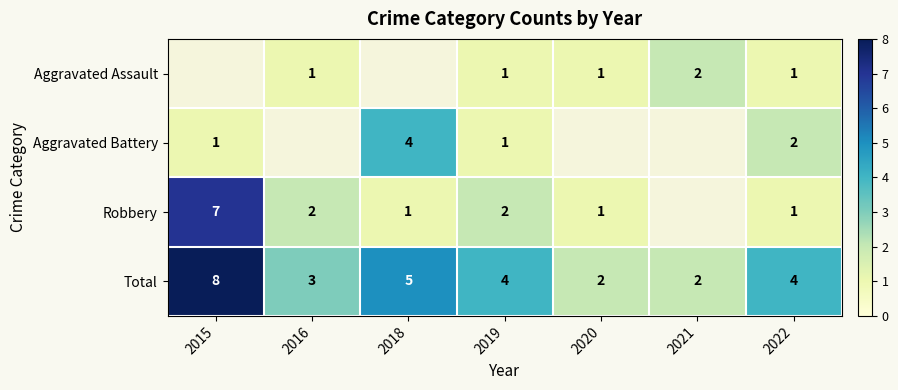

What is the spread (max minus min) of values at 2022?

3